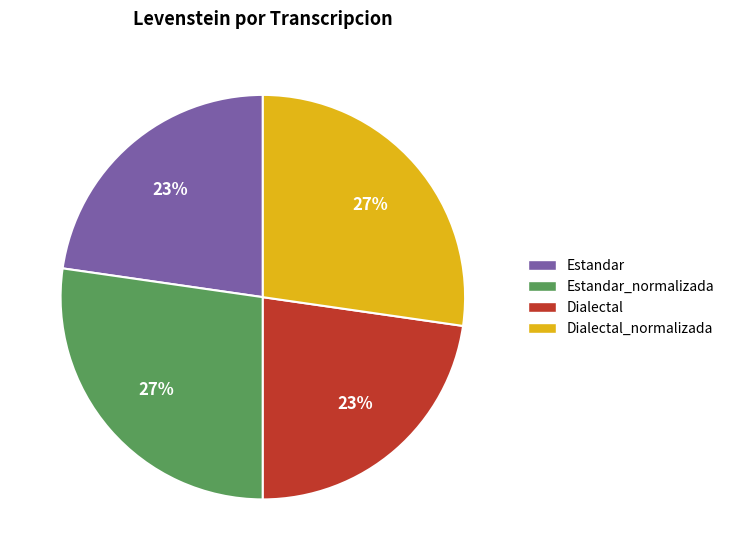

What is the ratio of the value at Dialectal_normalizada to the value at Estandar_normalizada?

1.0